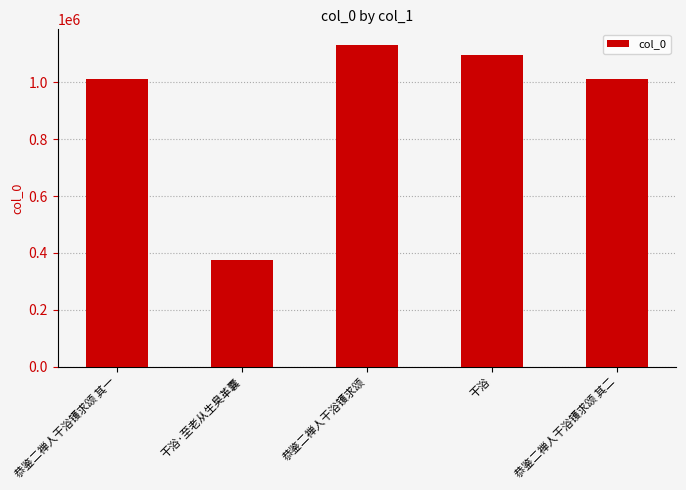

Between 干浴·至老从生臭革囊 and 恭鉴二禅人干浴镬求颂 其一, which is larger?

恭鉴二禅人干浴镬求颂 其一